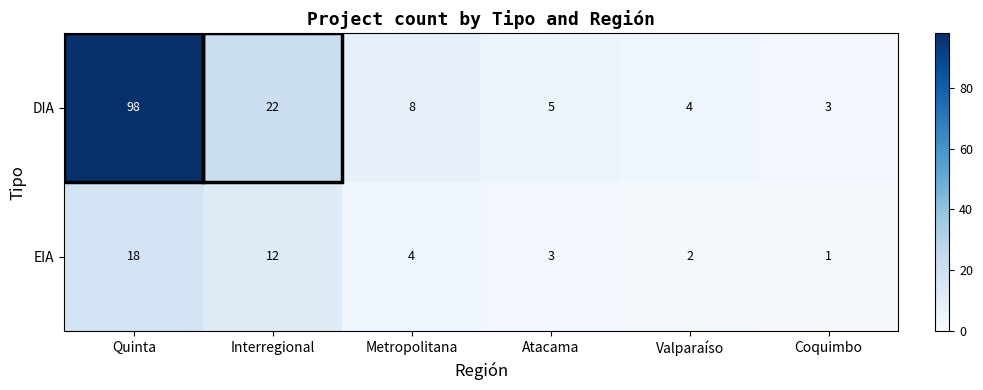

List the series in order of their overall mean, highest first.

DIA, EIA